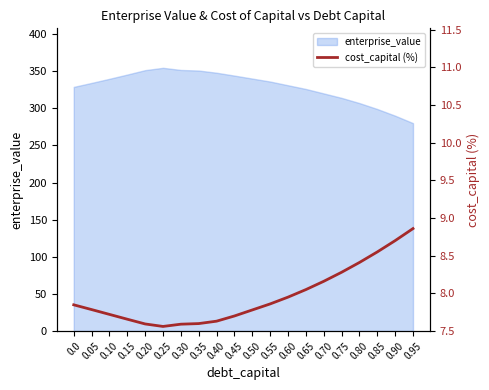

Where is the data nearest to the value 8?

0.60